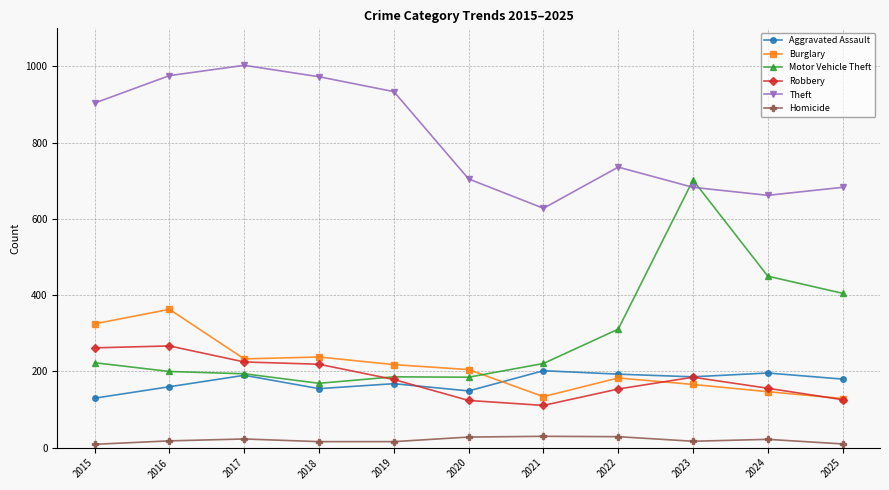

Which series has the largest total across all categories?

Theft